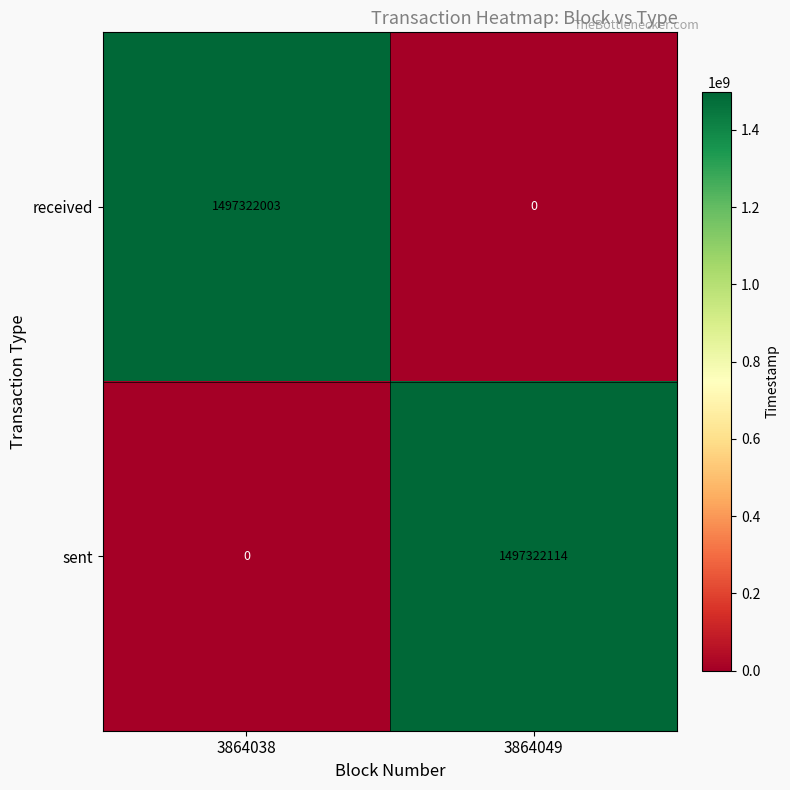

What is the total value across all series at 3864038?

1497322003